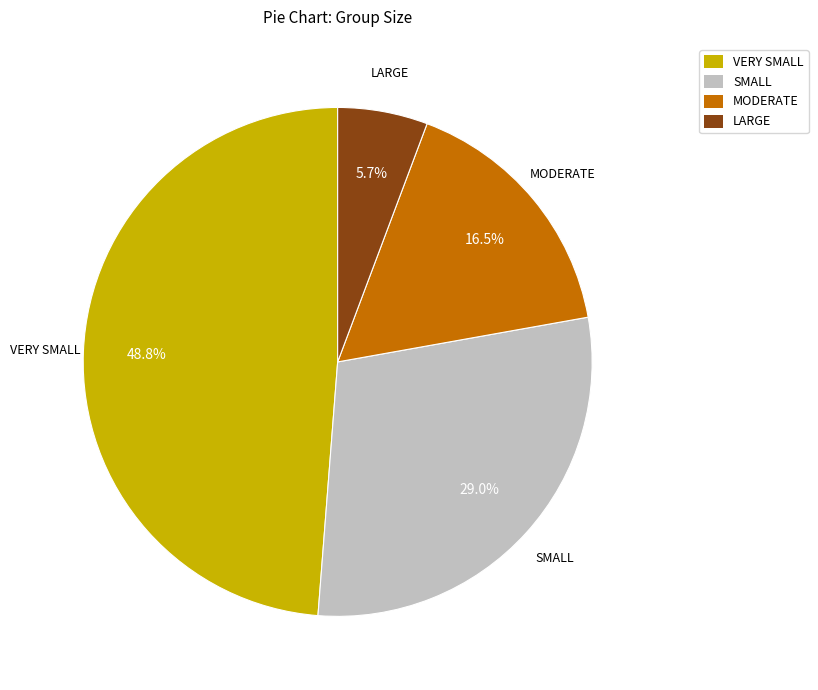

What portion of the pie excludes SMALL?

71.0%